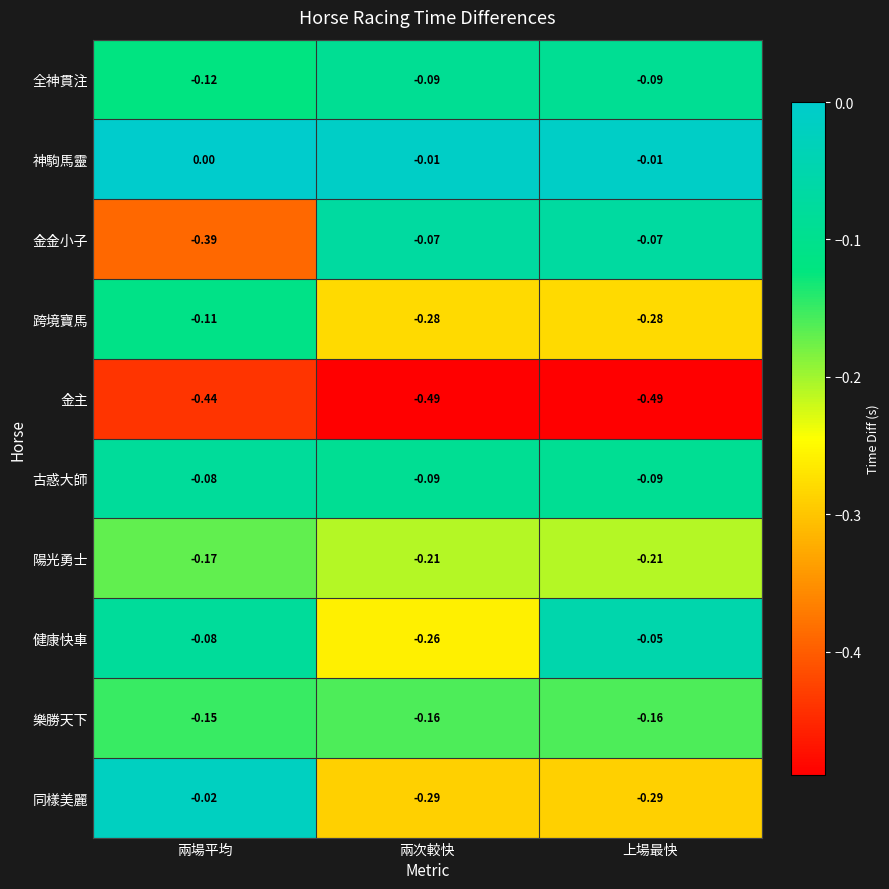

Which series has the largest total across all categories?

神駒馬靈